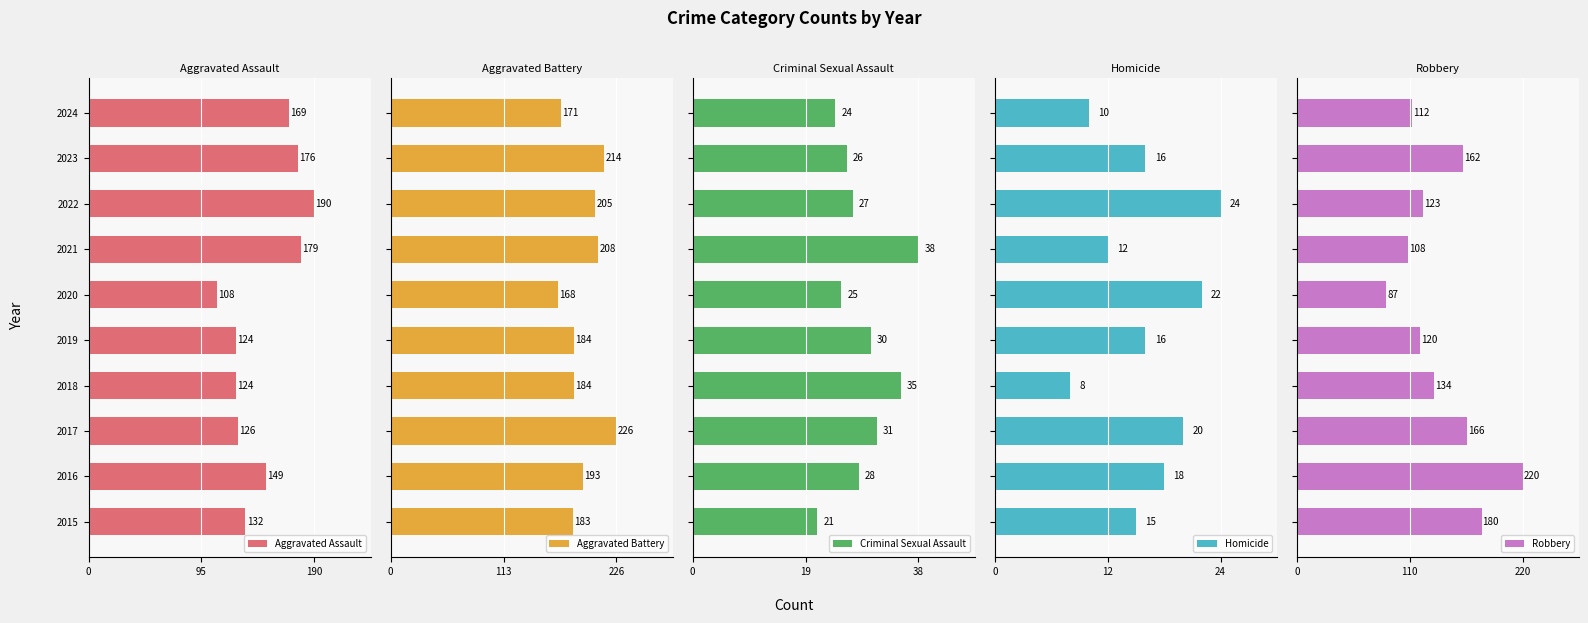

What is the difference between the second highest and minimum values in the Robbery series?

93